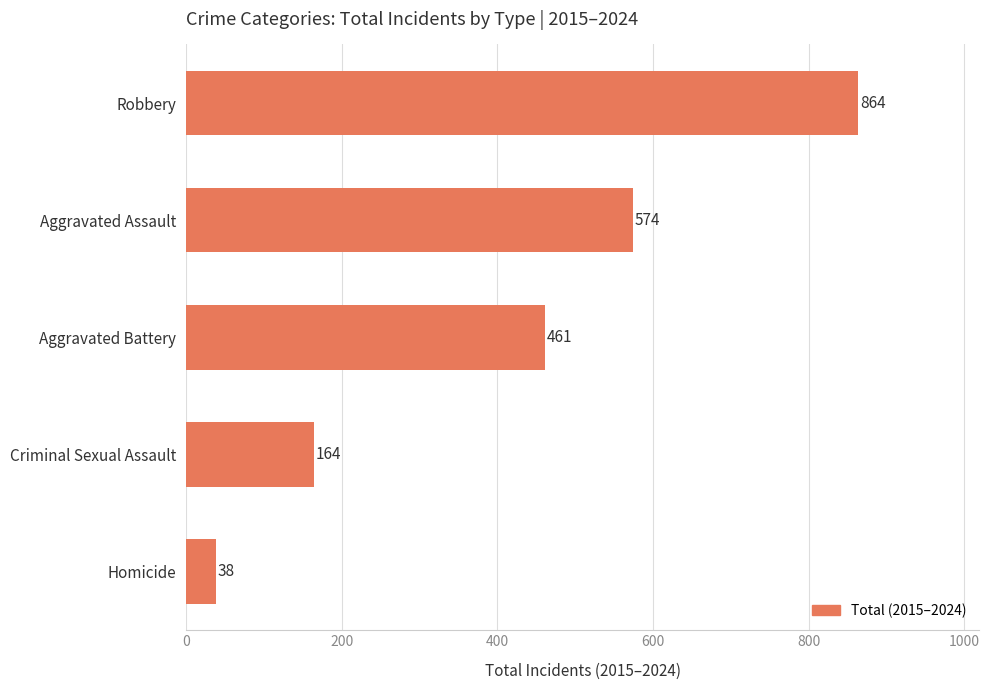

List the labels in order of value, smallest first.

Homicide, Criminal Sexual Assault, Aggravated Battery, Aggravated Assault, Robbery